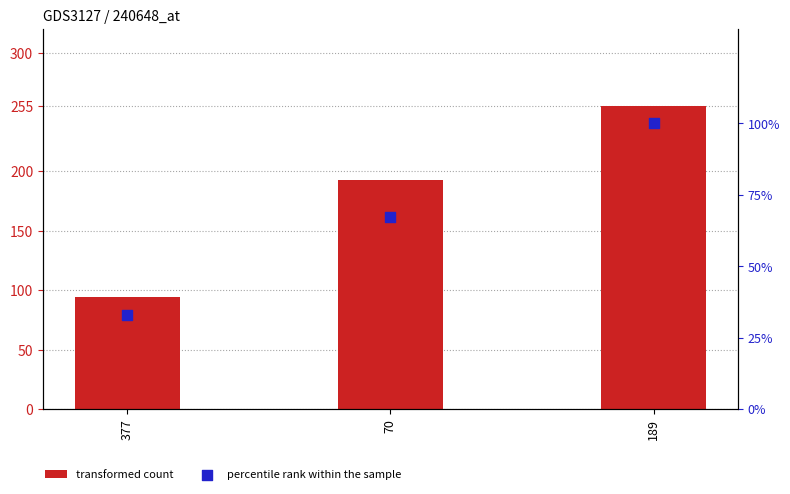

At which category is the sum across all series the highest?

189